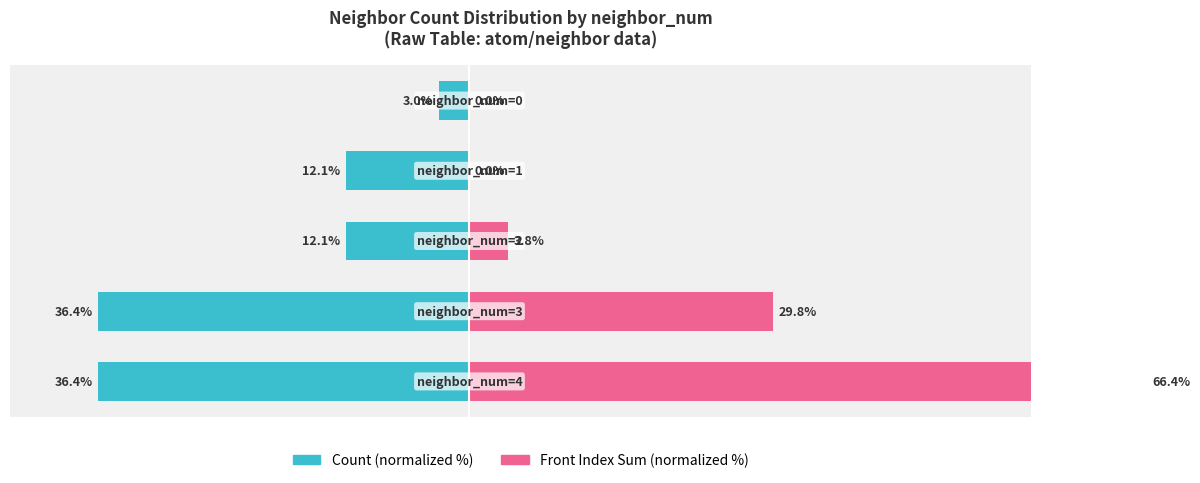

How many bars are there in each group?

2